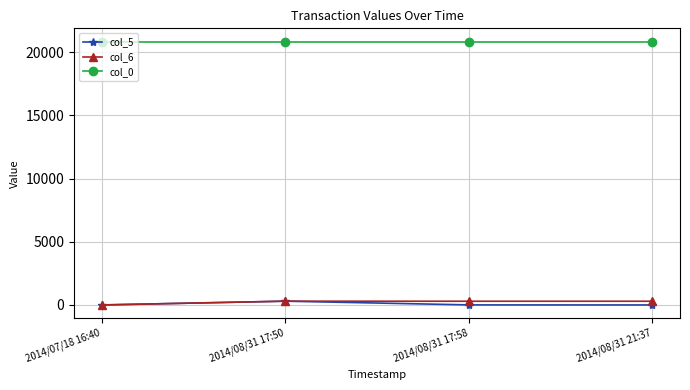

Does the chart display data point markers on the line(s)?

Yes